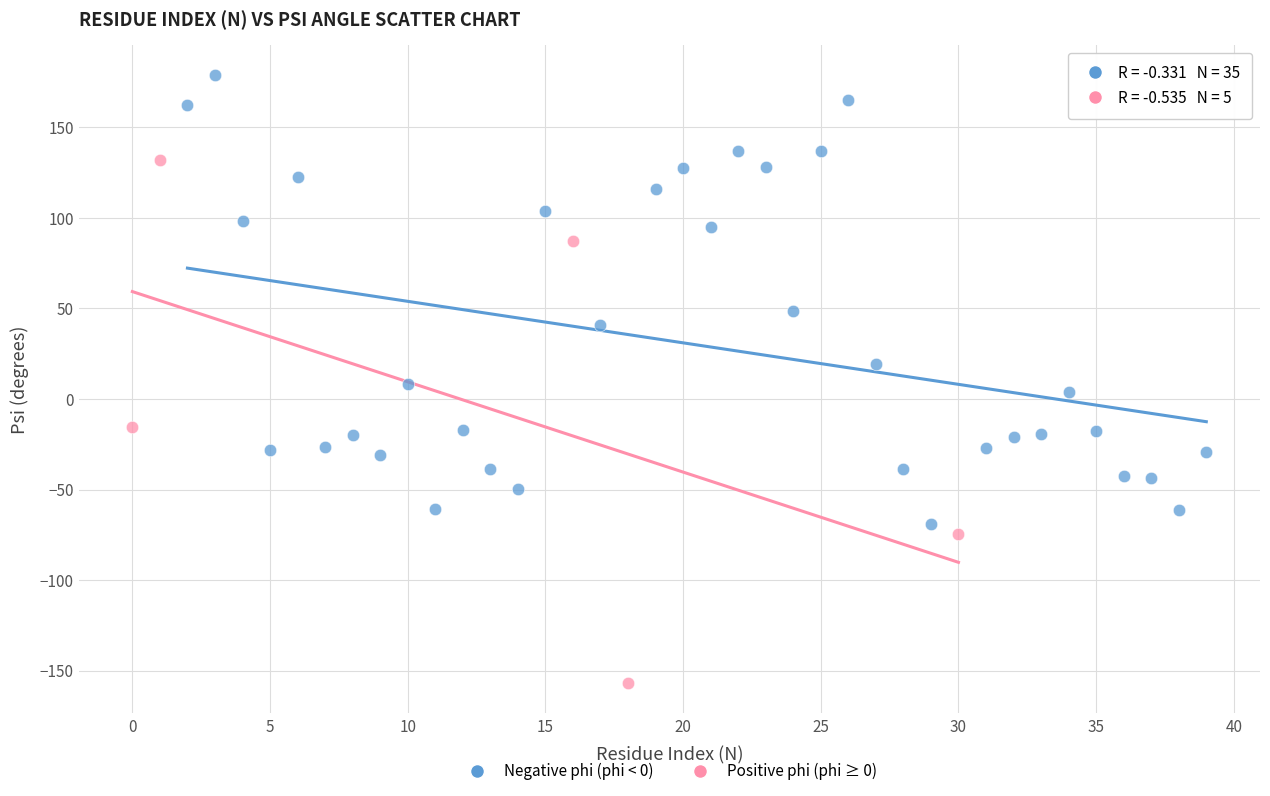

What are all the series names shown in the legend?

Negative phi (phi < 0), Positive phi (phi ≥ 0)